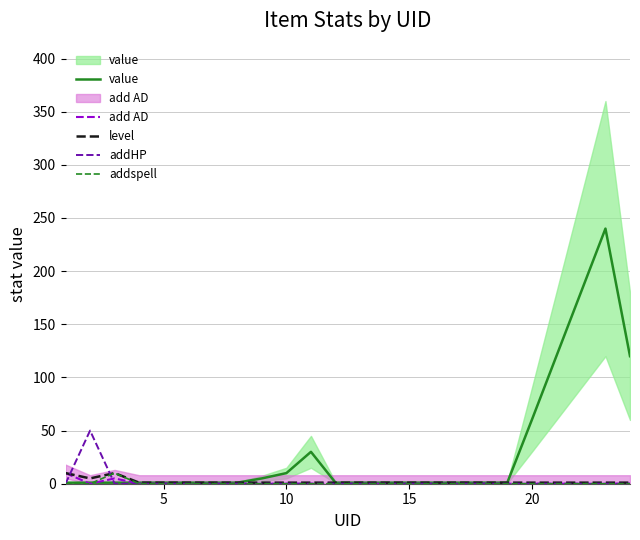

True or false: level and addspell cross at least once.

False